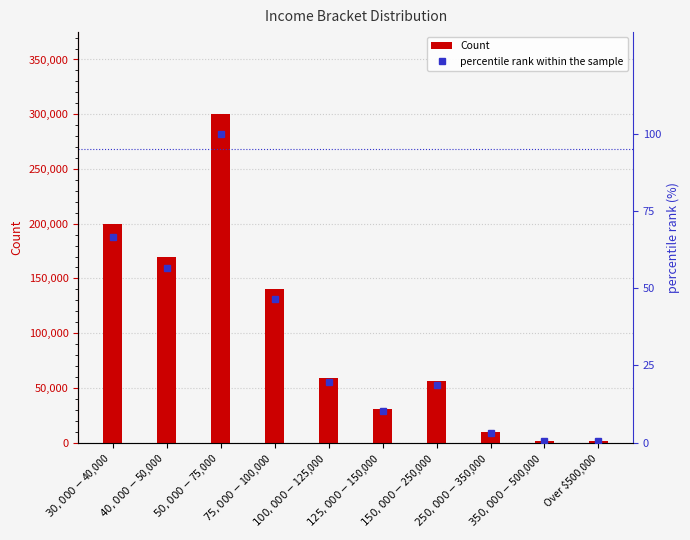

What is the difference between the percentile rank within the sample values at $30,000 - $40,000 and $350,000 - $500,000?

66.3